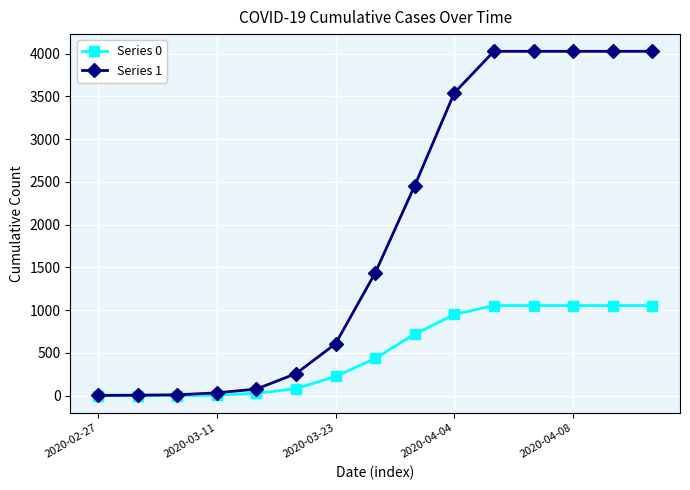

List the series in order of their peak value, highest first.

Series 1, Series 0